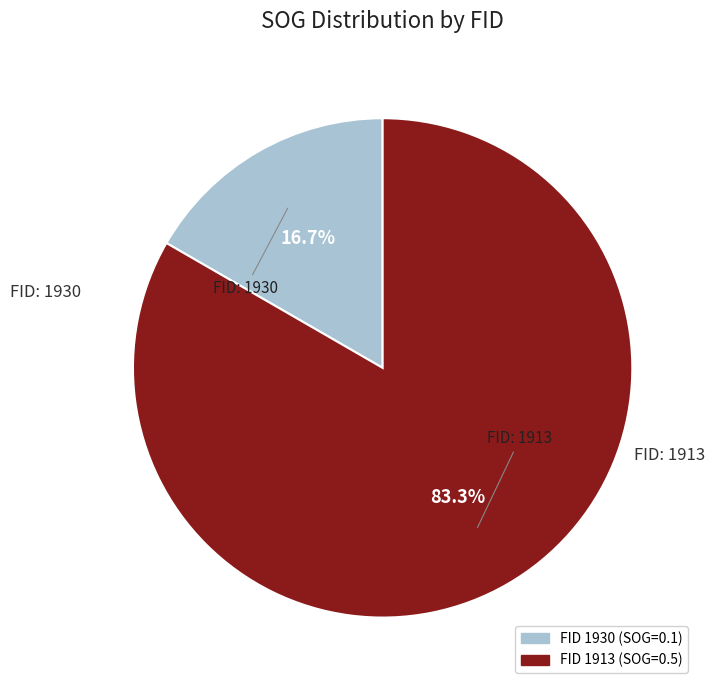

Does any single category account for the majority?

Yes